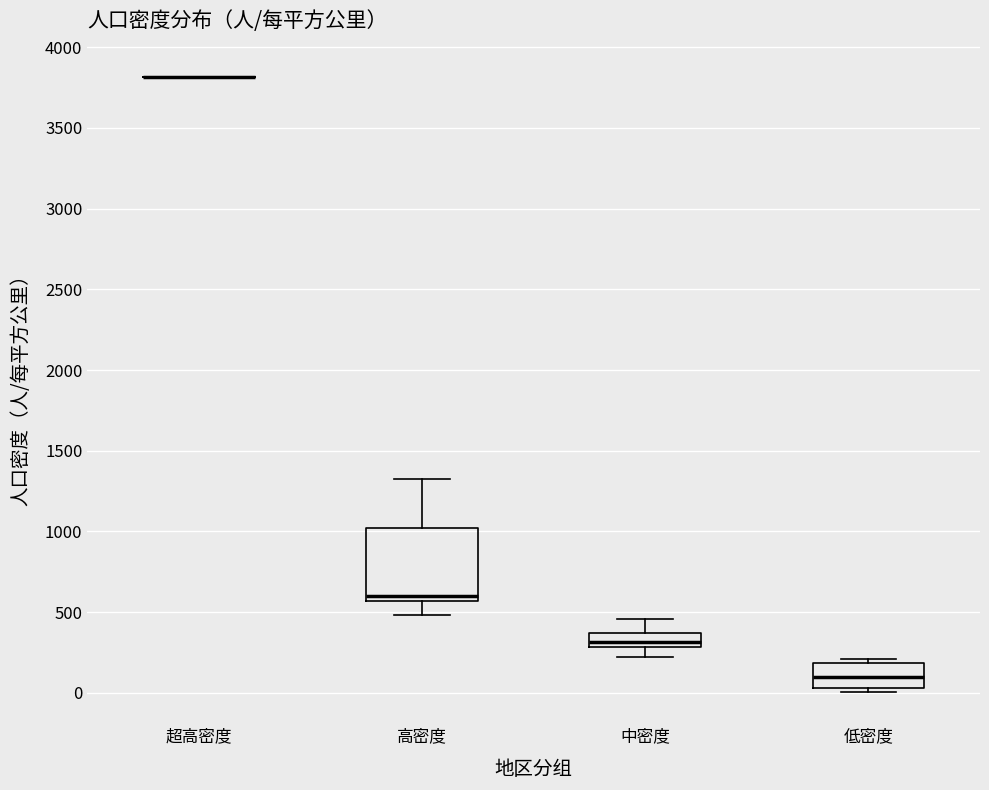

Reading left to right, transcribe this box plot: for each box, give where its median line is, the range the box spans, and where its two whiskers end, as read against the y-axis. The values are not printed on the chart, so give them approximately, as read against the axis.

超高密度: box collapsed to a line at 3800, whiskers 3800 to 3800
高密度: median 600, box 550 to 1000, whiskers 500 to 1300
中密度: median 300 (just above the box's lower edge), box 300 to 350, whiskers 200 to 450
低密度: median 100, box 50 to 200, whiskers 0 to 200 (just above the box's upper edge)